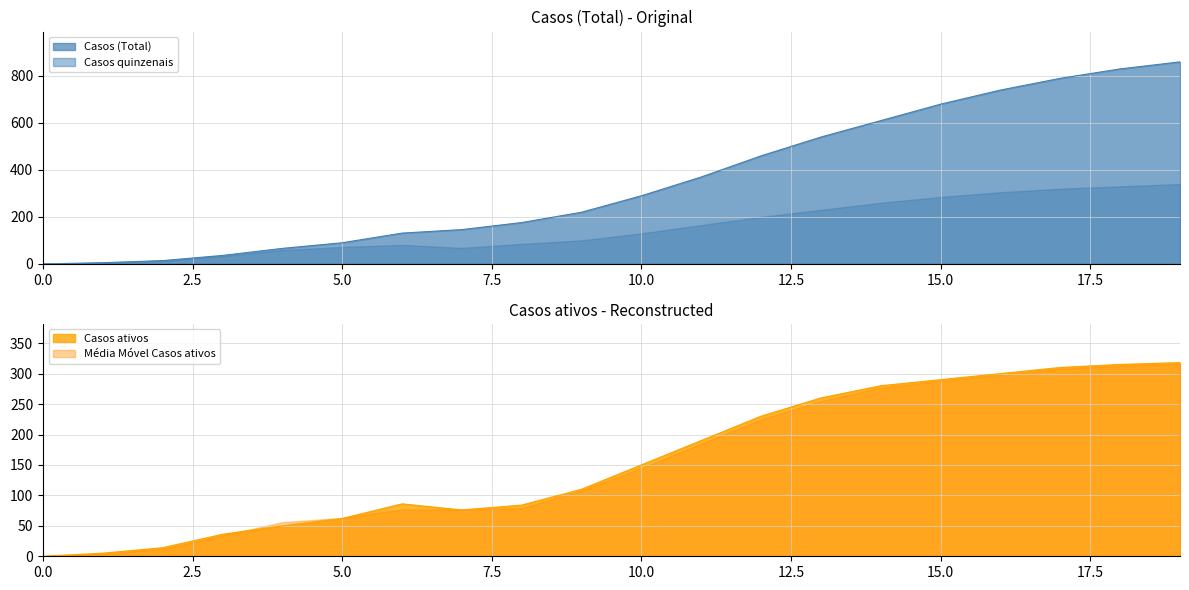

What is the maximum value for Casos (Total)?

860